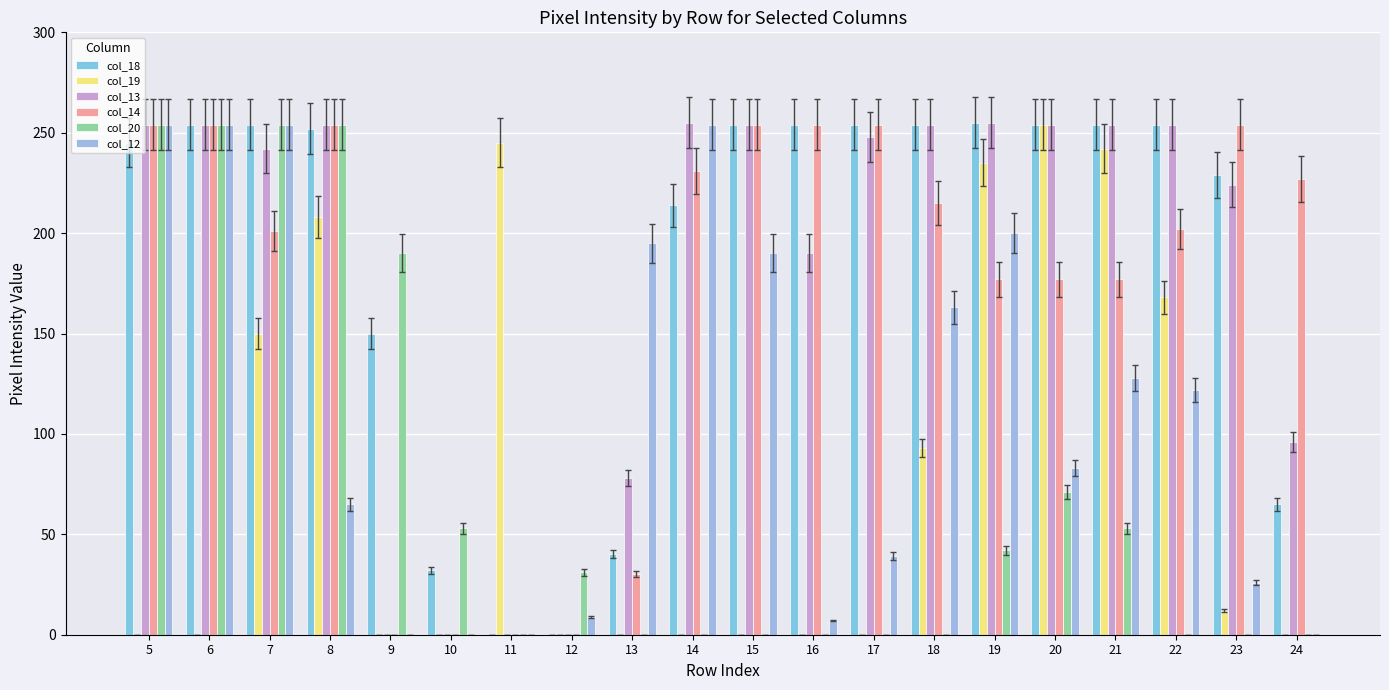

What is the sum of all col_18 values?

3768